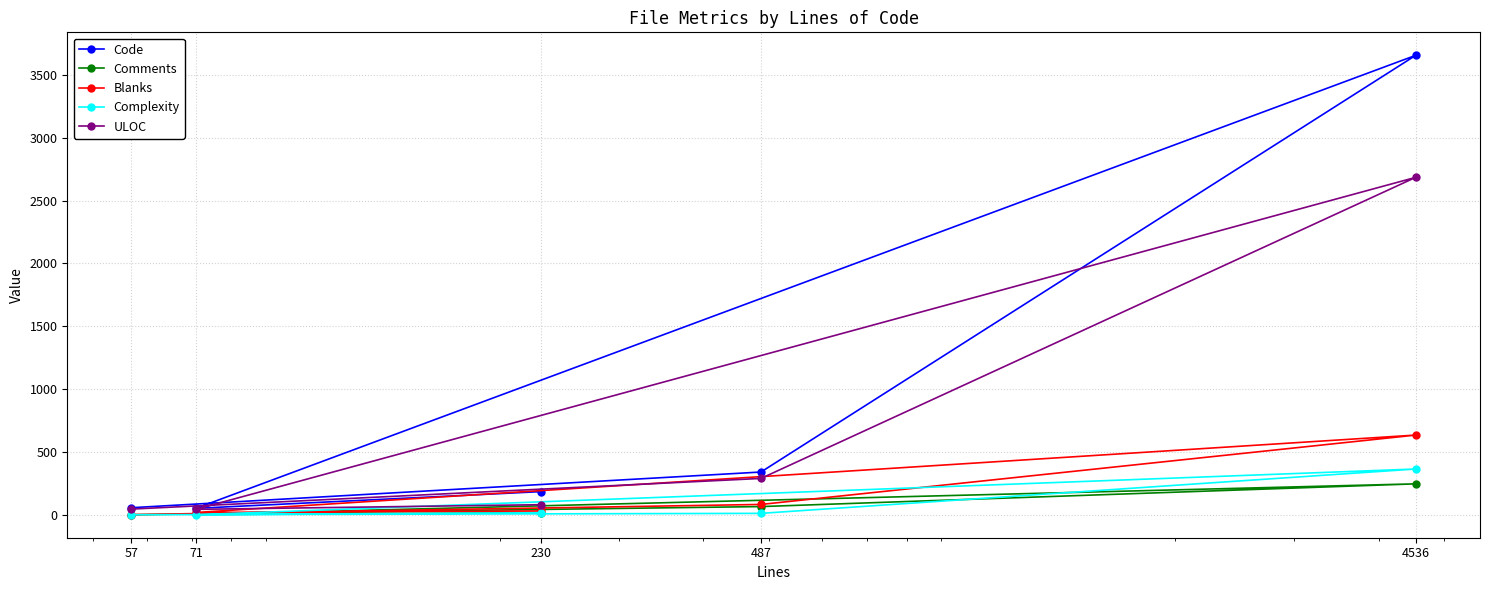

Does the chart have visible grid lines?

Yes